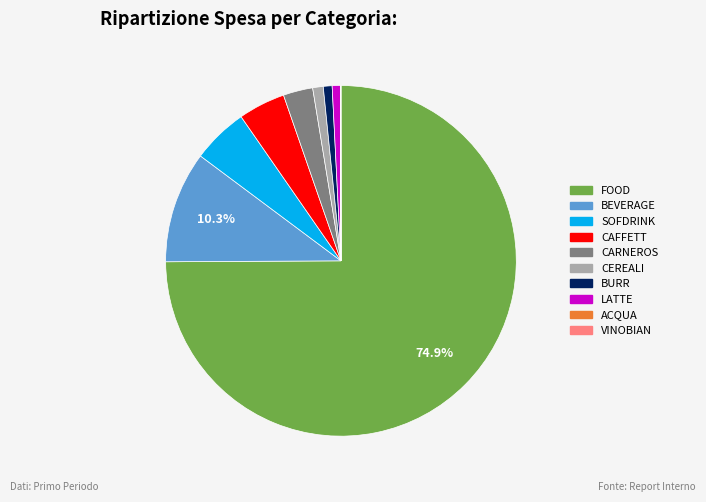

Is there a majority slice in this chart?

Yes